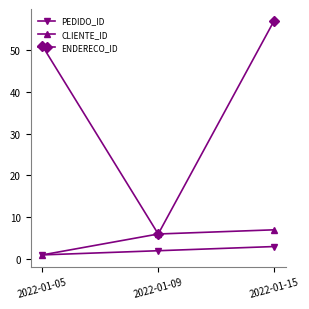

How many CLIENTE_ID values are between 1 and 7?

3